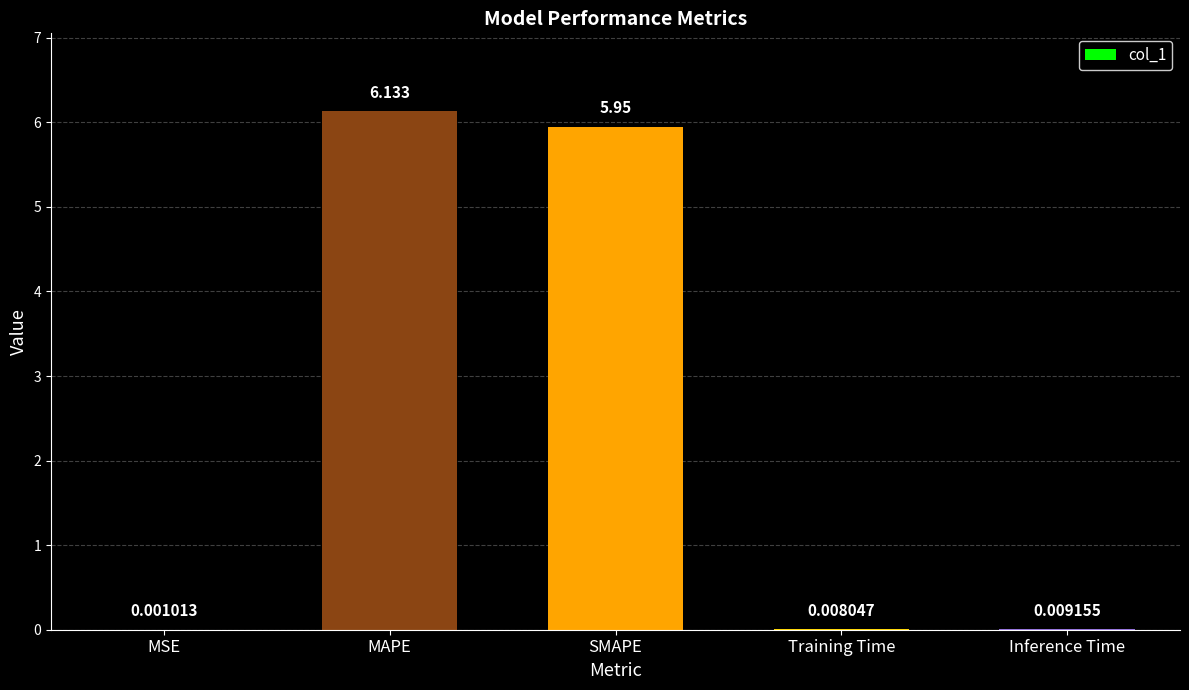

Where is the data nearest to the value 3?

SMAPE